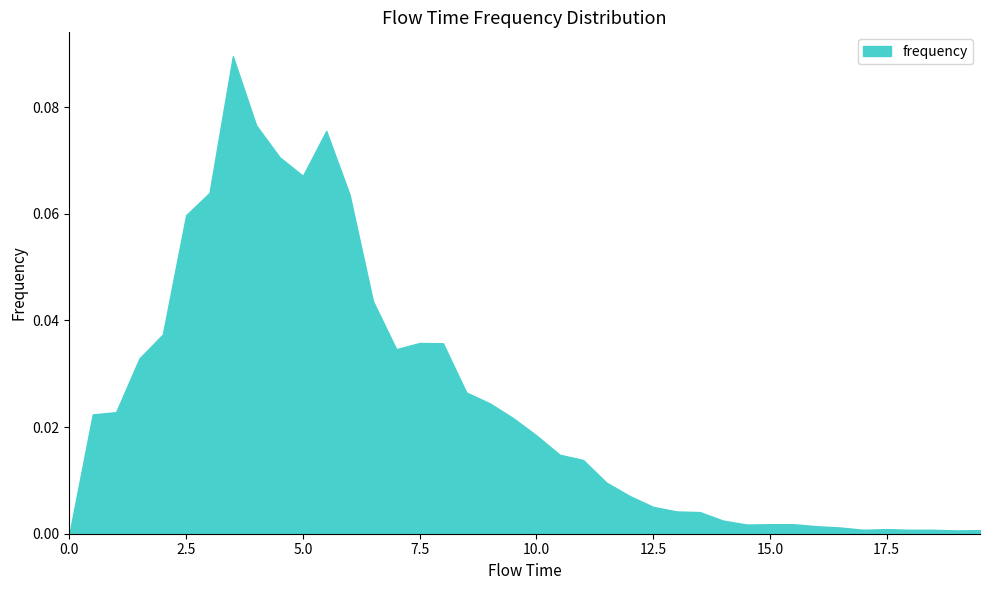

Count the number of data series in this chart.

1